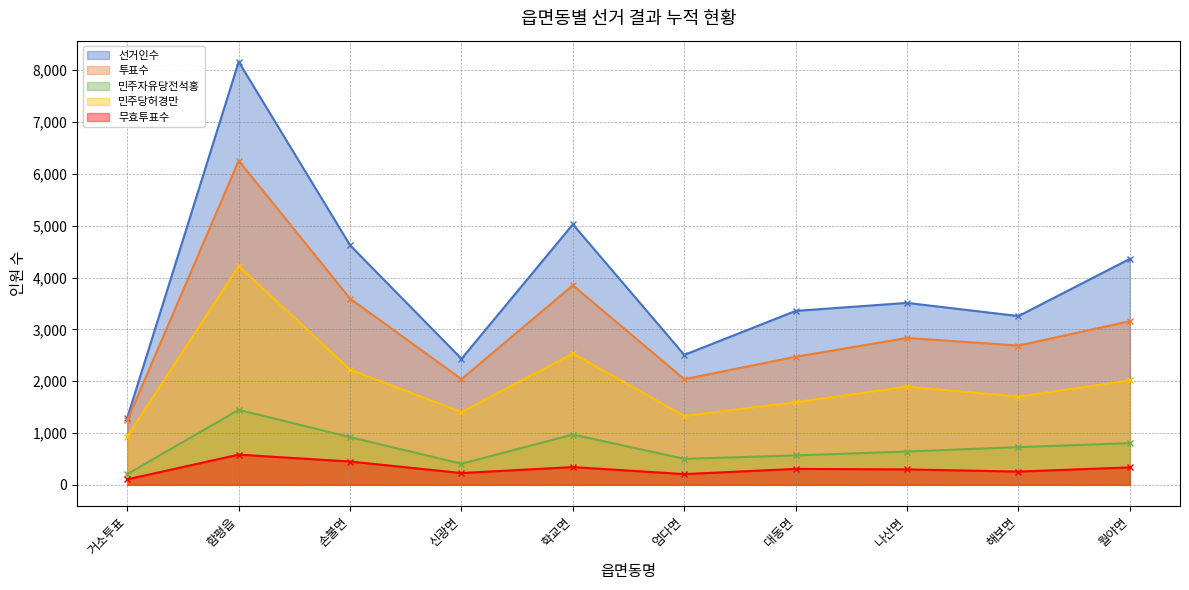

Count the number of categories in the chart.

10